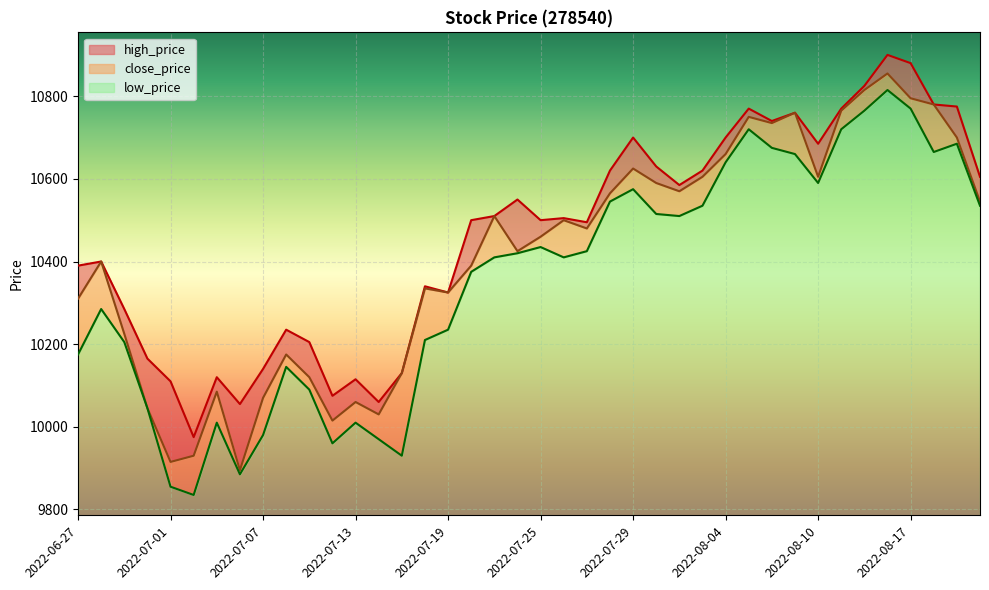

What is the value of the low_price point at the 3rd from the left?

10205